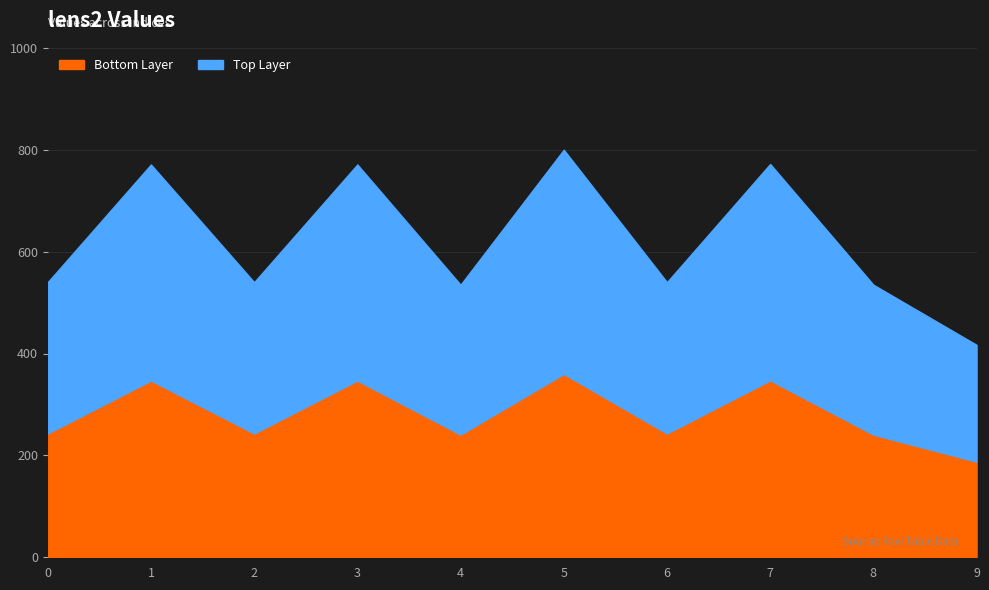

True or false: there are more than 2 points higher than both neighbors.

True